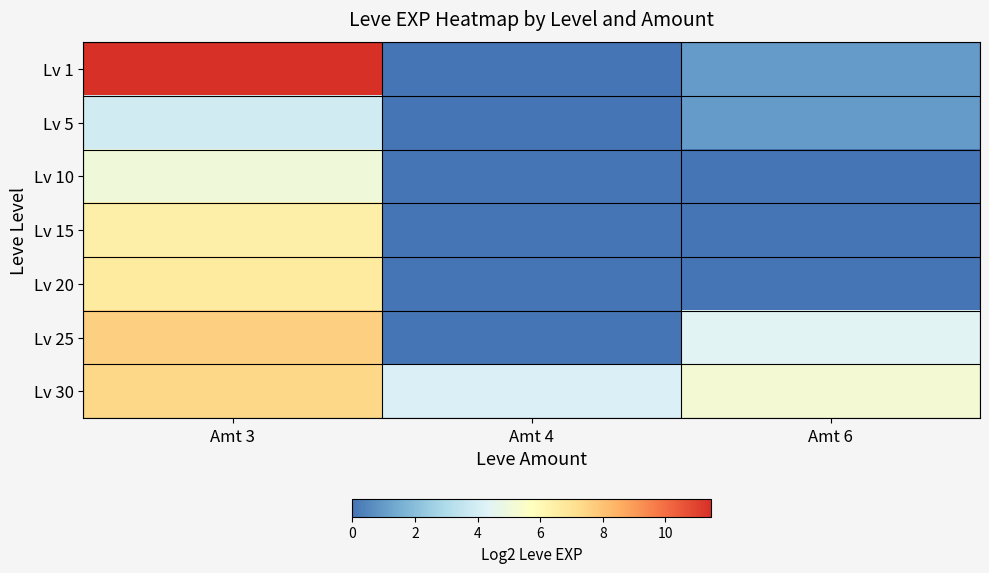

Reading left to right, extract all data points from this chart.

Lv 1: Amt 3=11.5	Amt 4=0.0	Amt 6=1.0
Lv 5: Amt 3=3.9	Amt 4=0.0	Amt 6=1.0
Lv 10: Amt 3=5.0	Amt 4=0.0	Amt 6=0.0
Lv 15: Amt 3=6.4	Amt 4=0.0	Amt 6=0.0
Lv 20: Amt 3=6.6	Amt 4=0.0	Amt 6=0.0
Lv 25: Amt 3=7.6	Amt 4=0.0	Amt 6=4.4
Lv 30: Amt 3=7.4	Amt 4=4.2	Amt 6=5.2